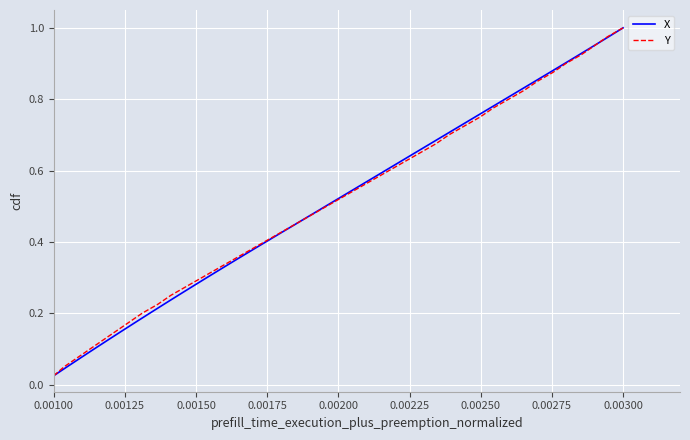

Reading left to right, list all the values displayed in this chart.

X: 0.0	0.1	0.1	0.1	0.1	0.1	0.2	0.2	0.2	0.2	0.3	0.3	0.3	0.3	0.4	0.4	0.4	0.5	0.5	0.5	0.5	0.6	0.6	0.6	0.6	0.7	0.7	0.7	0.7	0.8	0.8	0.8	0.8	0.8	0.9	0.9	0.9	0.9	1.0	1.0
Y: 0.0	0.1	0.1	0.1	0.1	0.1	0.2	0.2	0.2	0.2	0.3	0.3	0.3	0.3	0.4	0.4	0.4	0.5	0.5	0.5	0.5	0.6	0.6	0.6	0.6	0.7	0.7	0.7	0.7	0.8	0.8	0.8	0.8	0.8	0.9	0.9	0.9	0.9	1.0	1.0